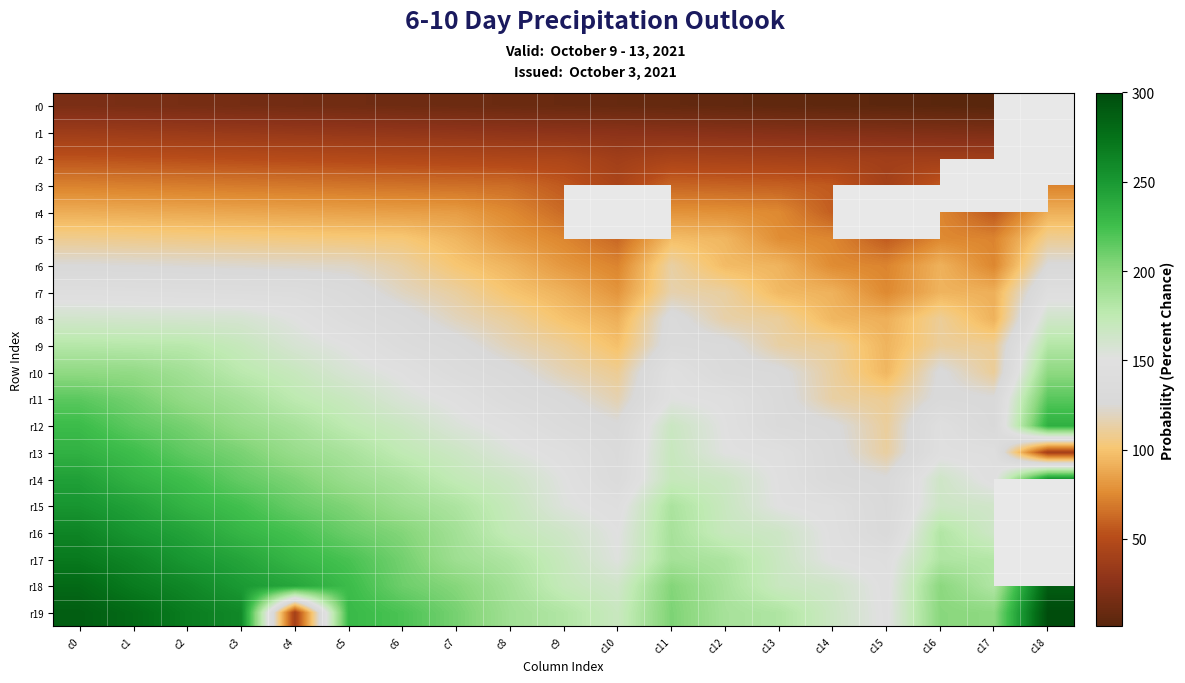

At which category is the sum across all series the highest?

c0